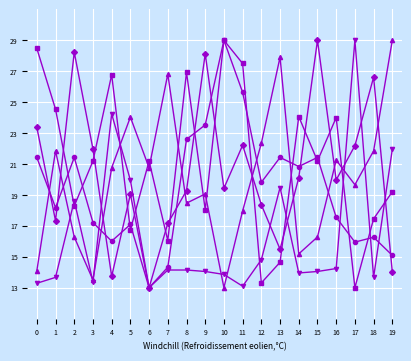

What is the minimum value shown in the chart?

13.0